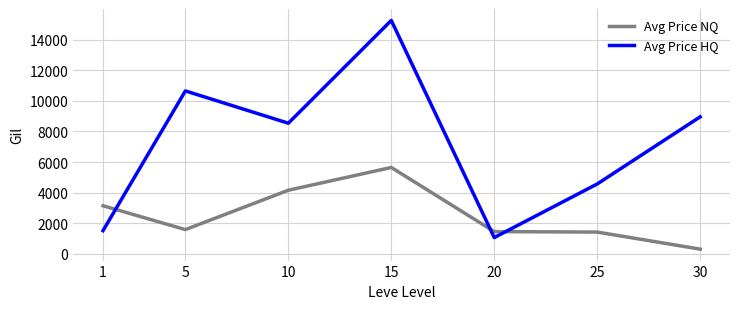

What is the difference between the second highest and minimum values in the Avg Price HQ series?

9575.4